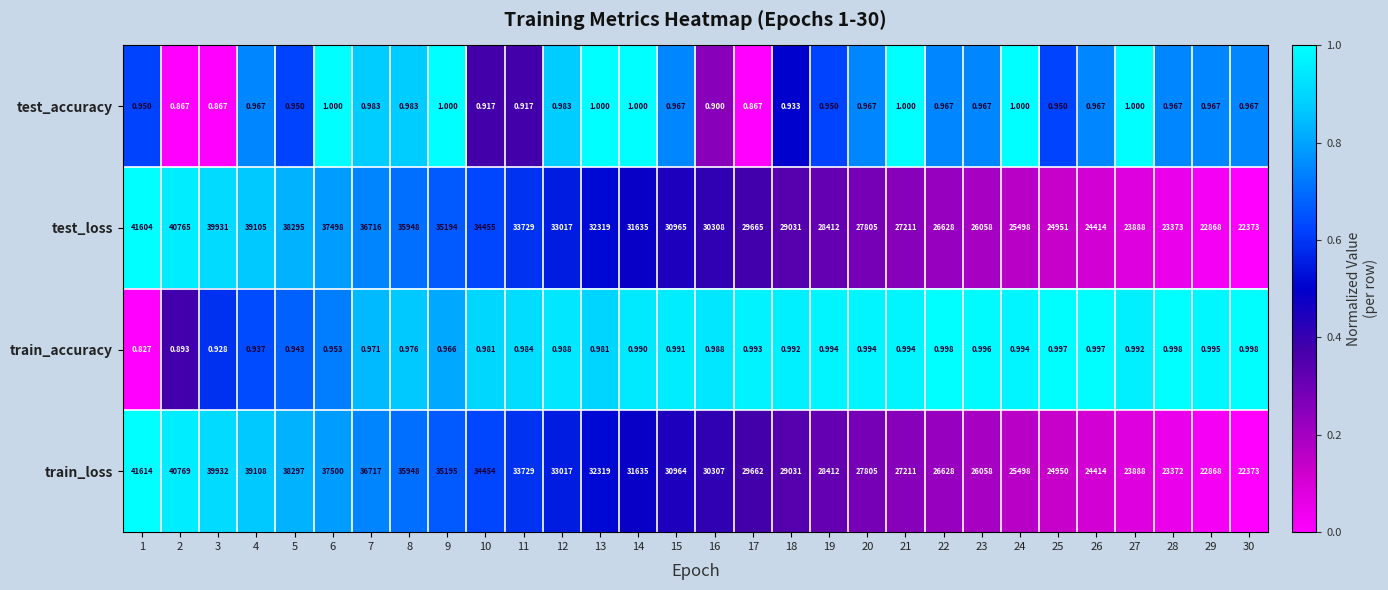

Count the number of categories in the chart.

30